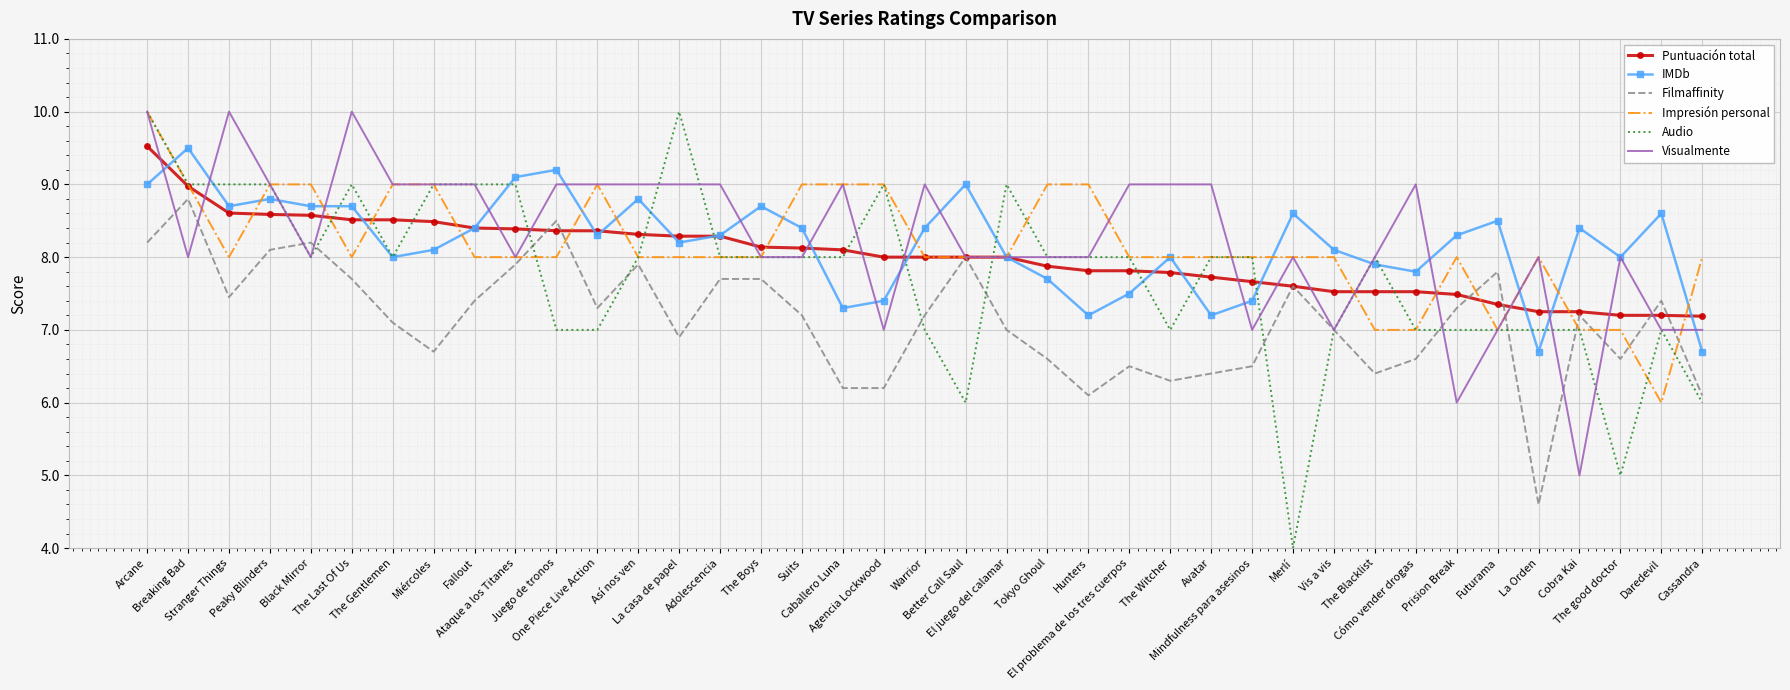

Which series has the widest spread of values?

Audio